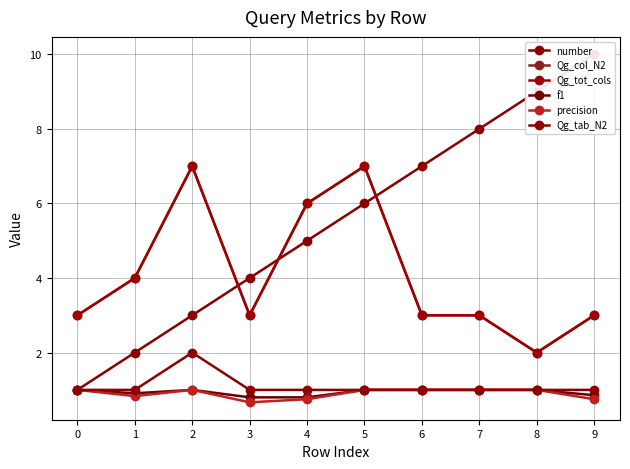

How many Qg_tab_N2 values are between 1 and 2?

10